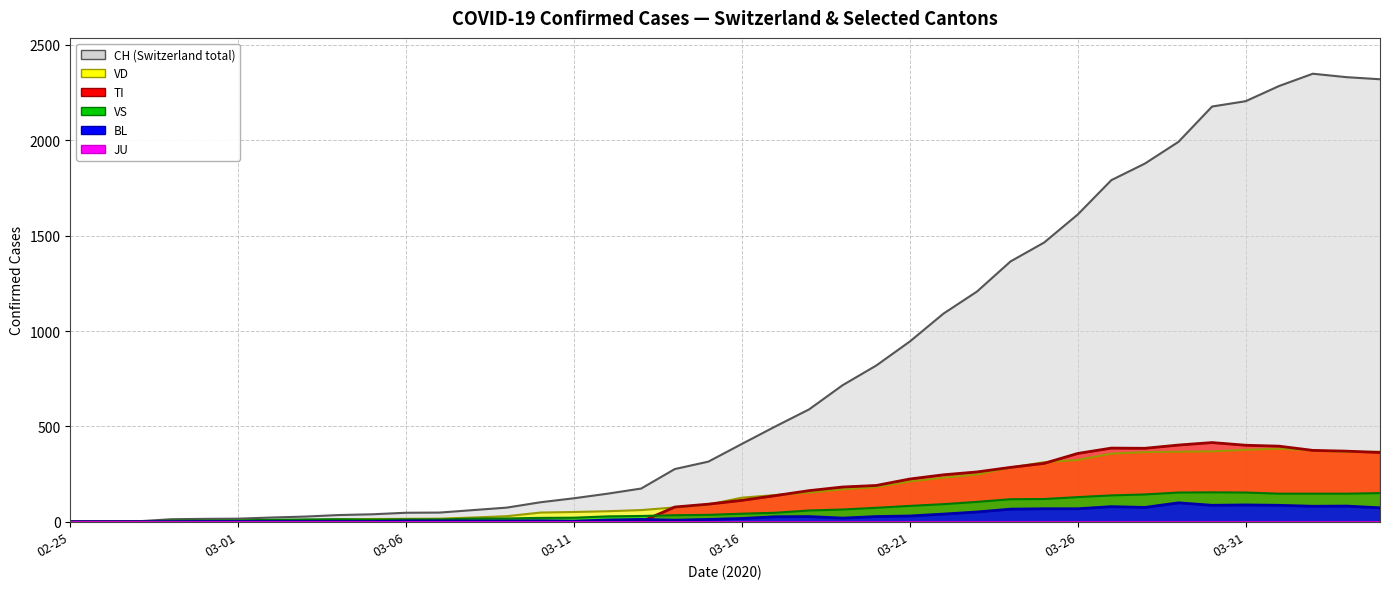

The BL line series shows 1 at 9. True or false?

True